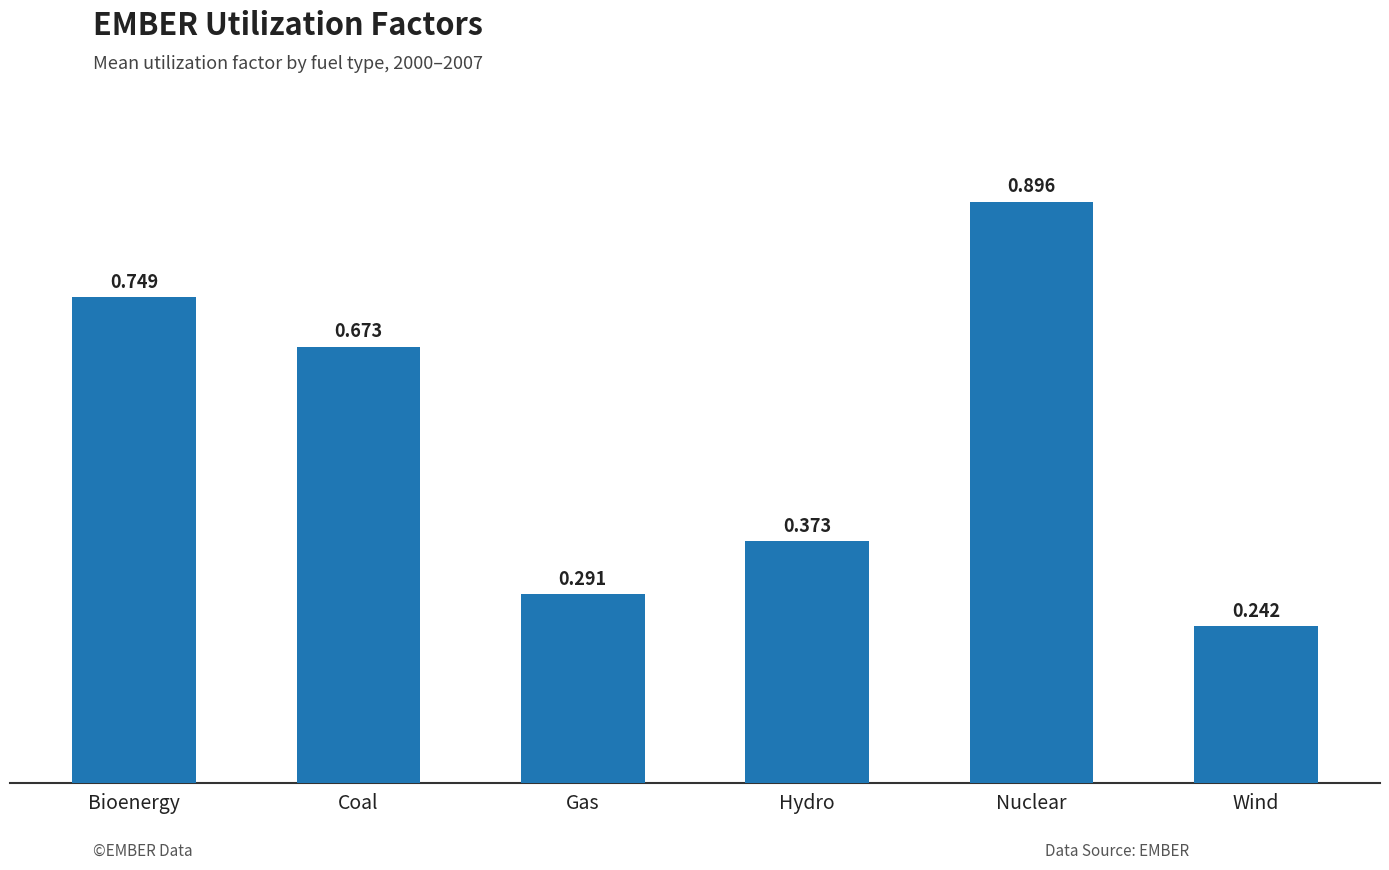

What is the sum of all values?

3.2